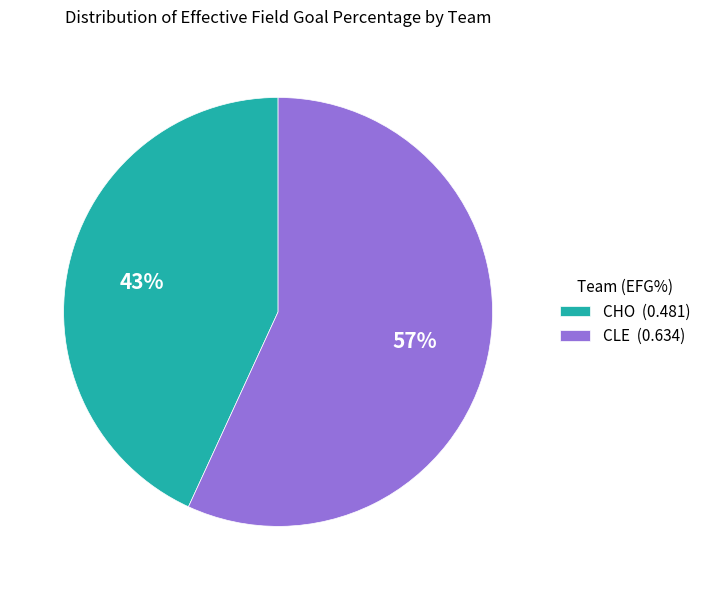

To the nearest percent, what percentage of the pie is CLE?

57%